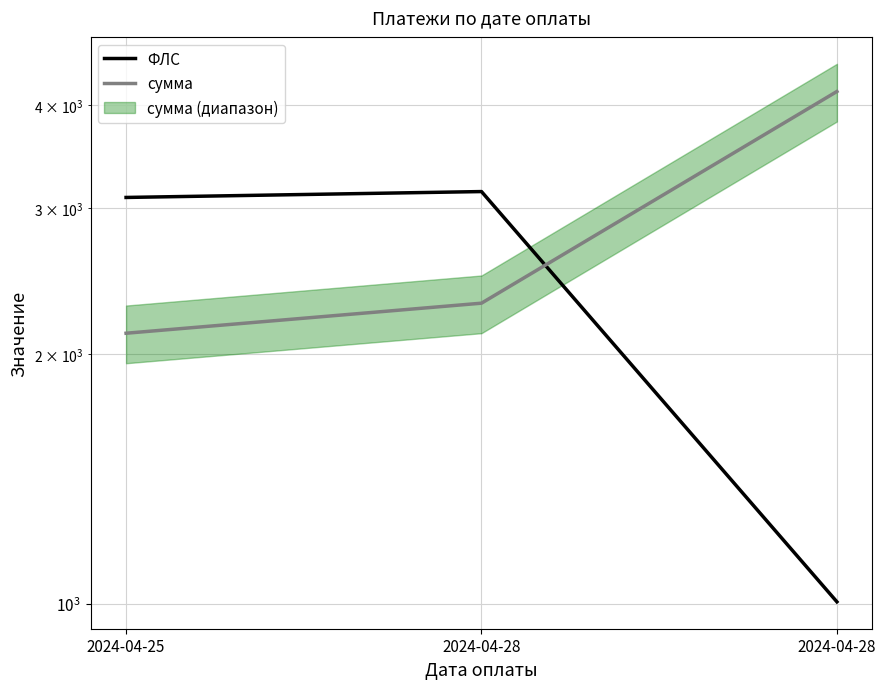

True or false: ФЛС has a value of 3092.0 at 2024-04-25.

True